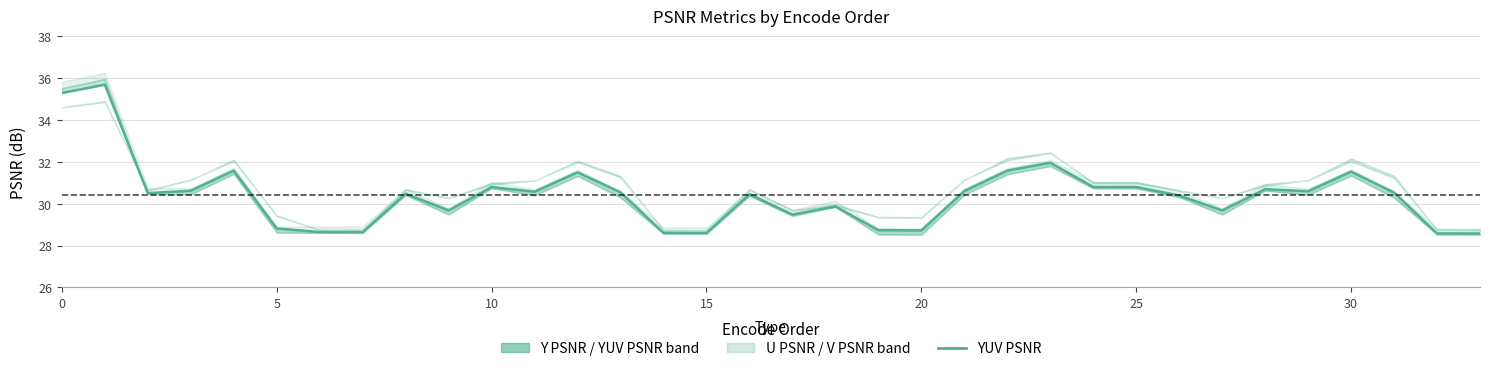

Does the chart display data point markers on the line(s)?

No